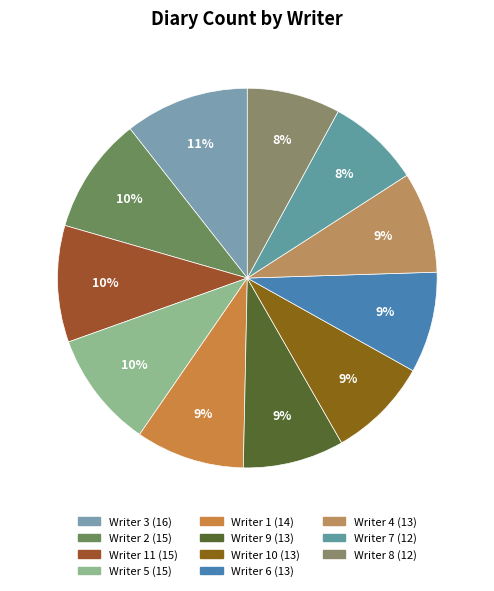

To the nearest percent, what is the difference between the largest and smallest slice percentages?

3%